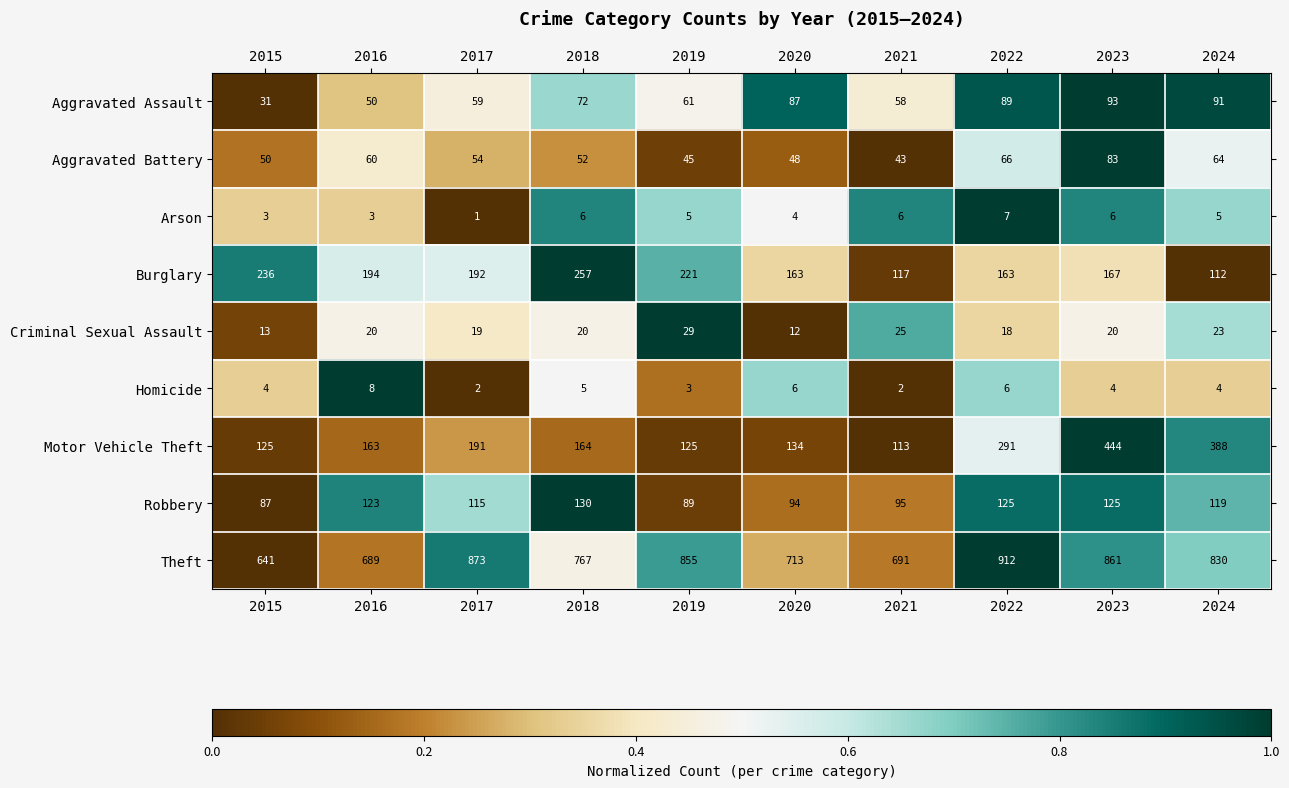

At 2016, list the series in order from smallest to largest.

Arson, Homicide, Criminal Sexual Assault, Aggravated Assault, Aggravated Battery, Robbery, Motor Vehicle Theft, Burglary, Theft